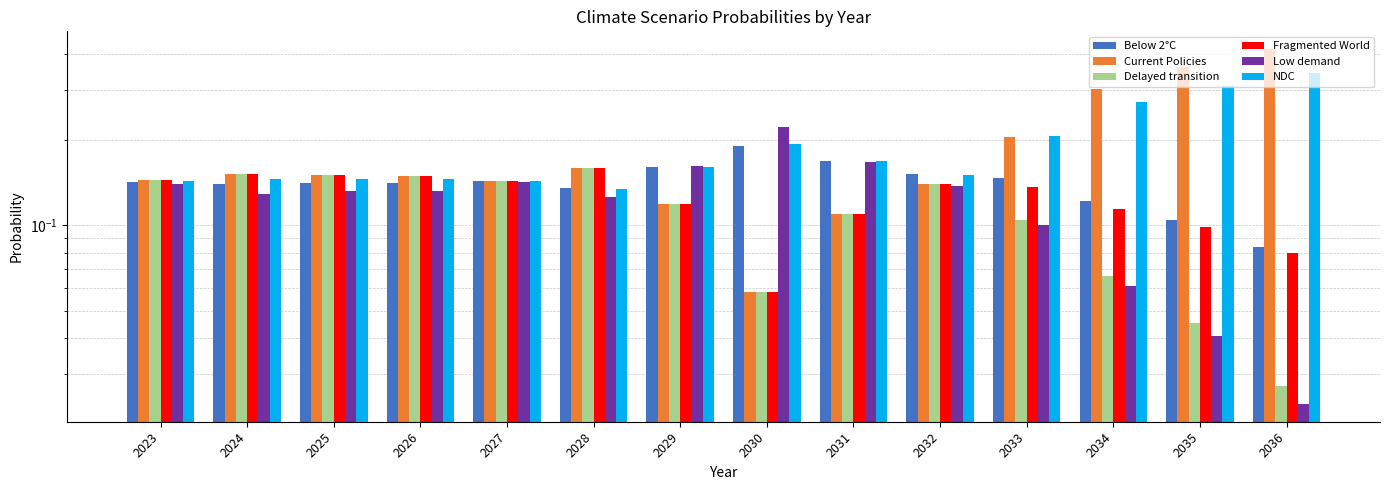

At which category is the sum across all series the highest?

2036